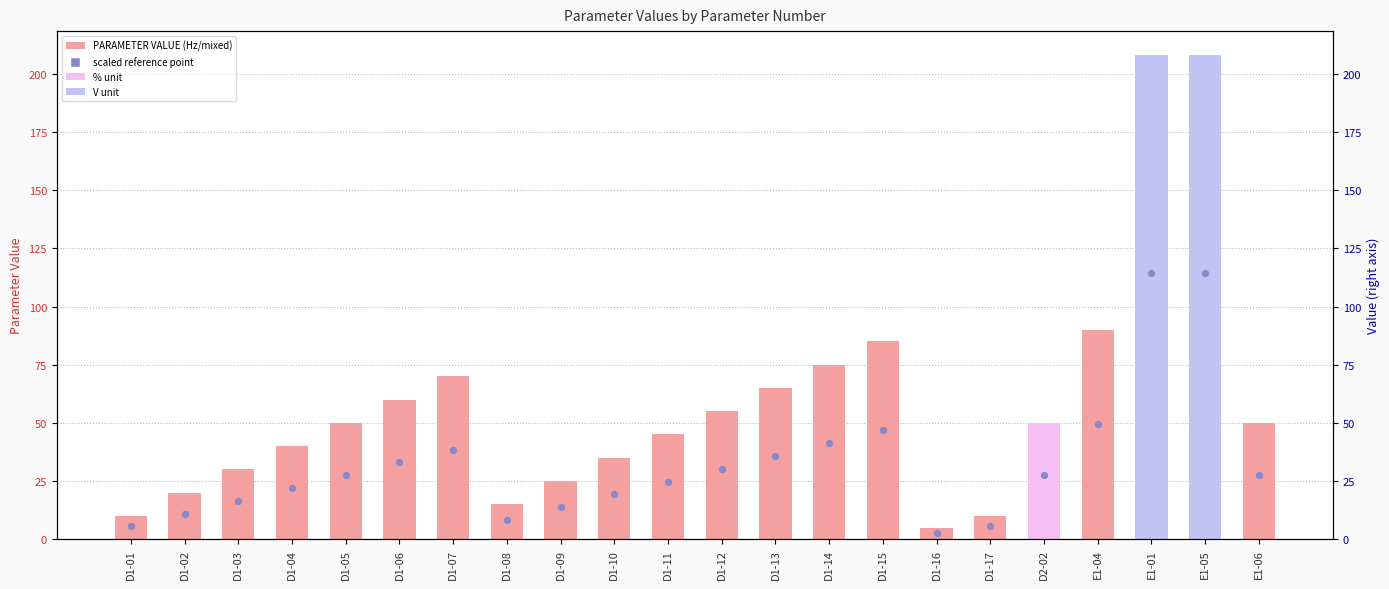

Which series has the largest total across all categories?

PARAMETER VALUE